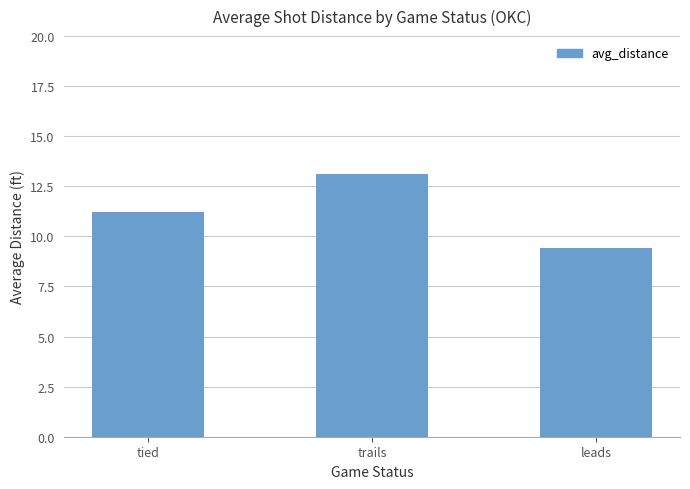

Is it true that the value at tied is 11.2?

True